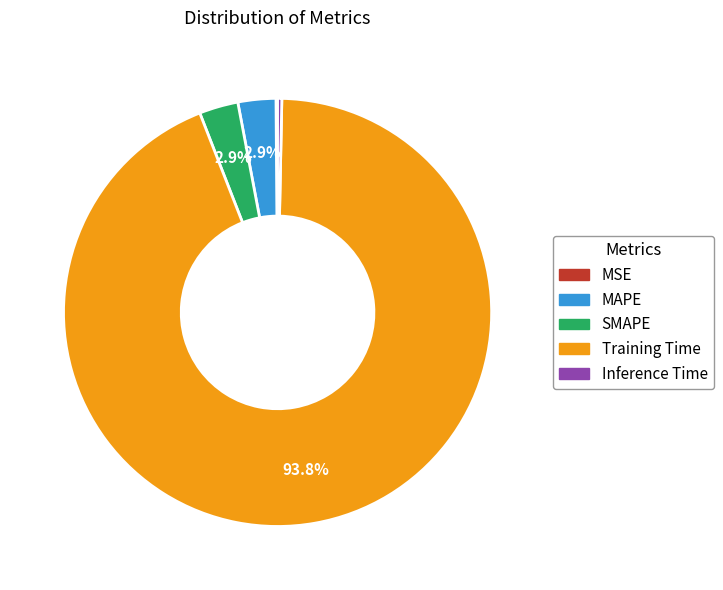

Which category accounts for the majority?

Training Time